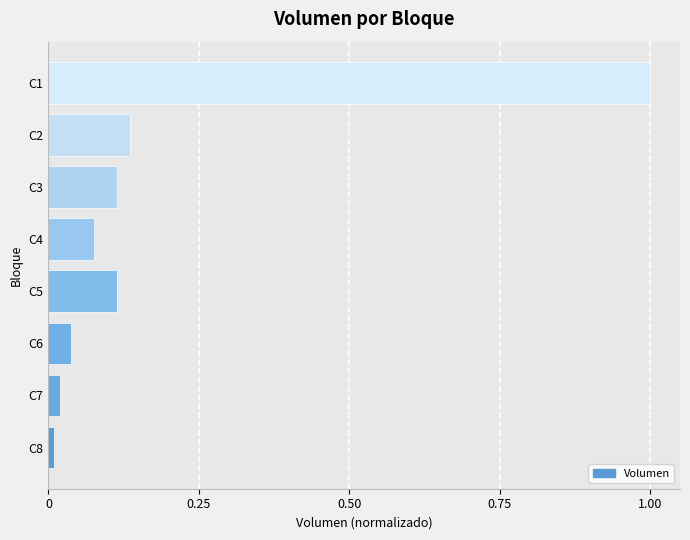

Is it true that the value at C3 is 0.2?

False